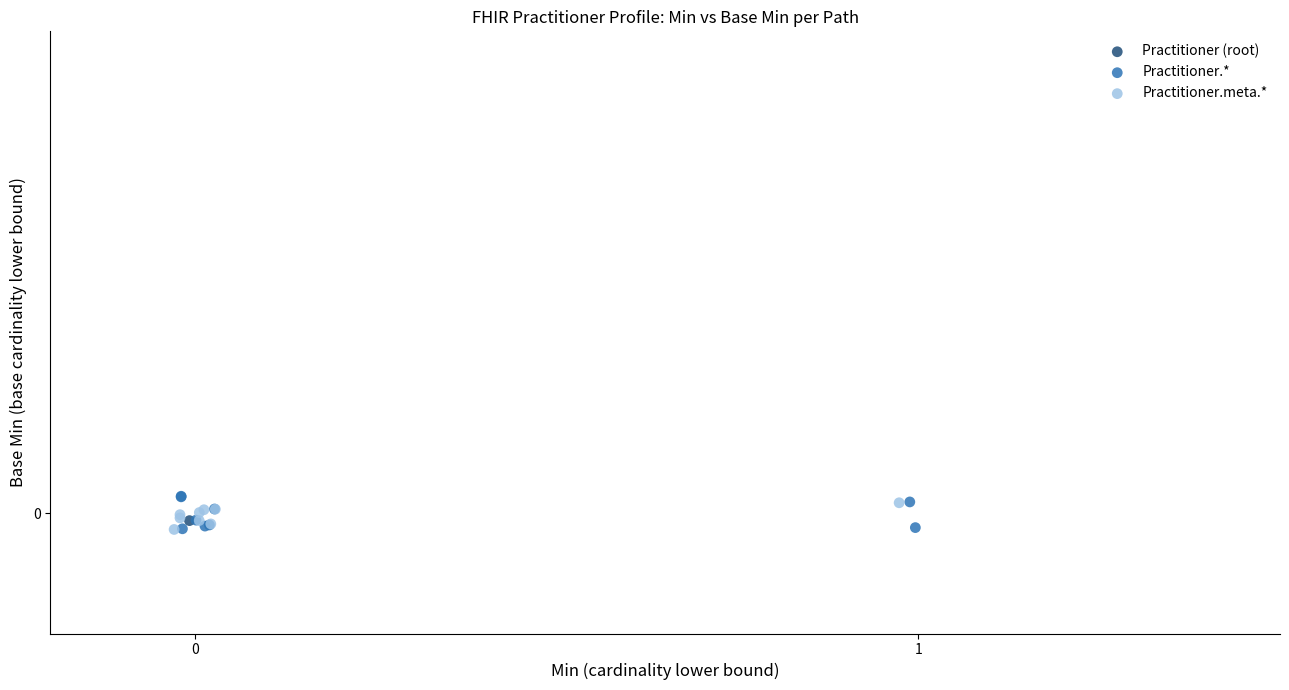

What are all the series names shown in the legend?

Practitioner (root), Practitioner.*, Practitioner.meta.*